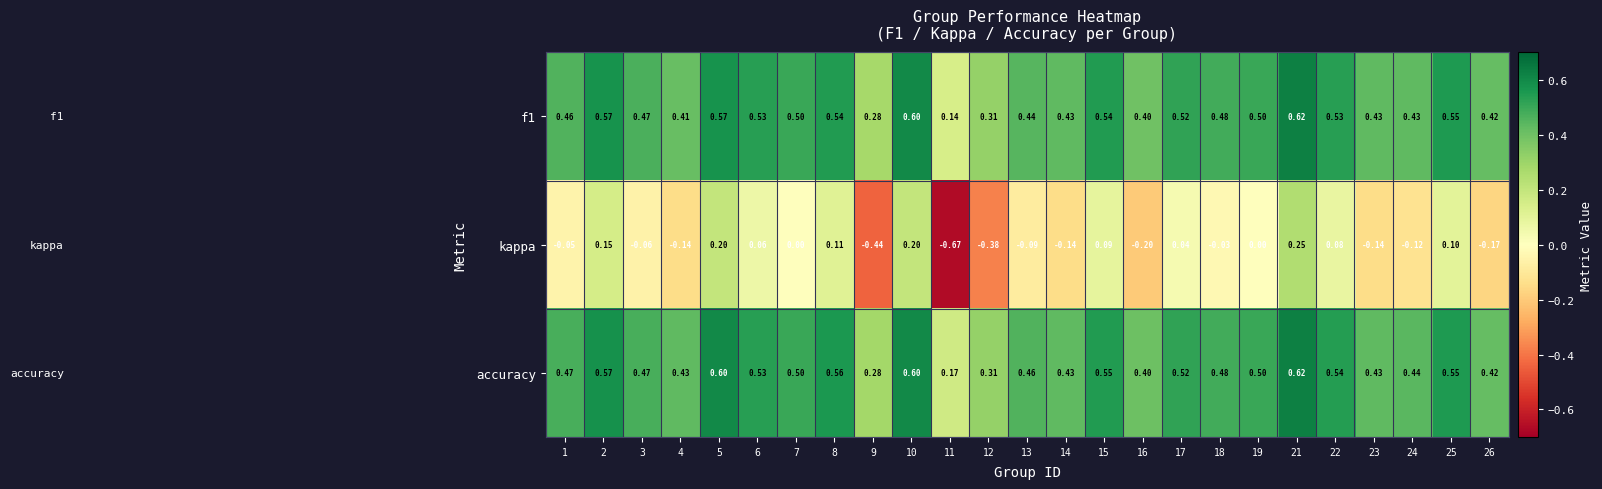

Which series has the largest range (max minus min)?

kappa